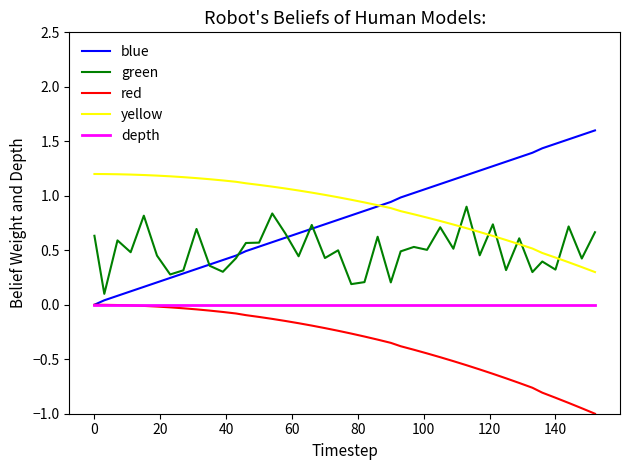

Which series has the largest total across all categories?

yellow